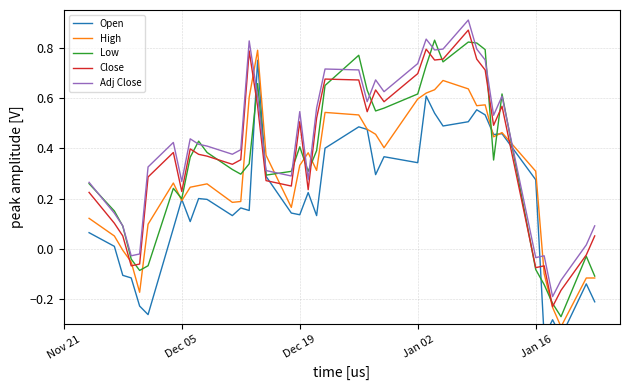

How many interior local peaks does the Close series have?

10